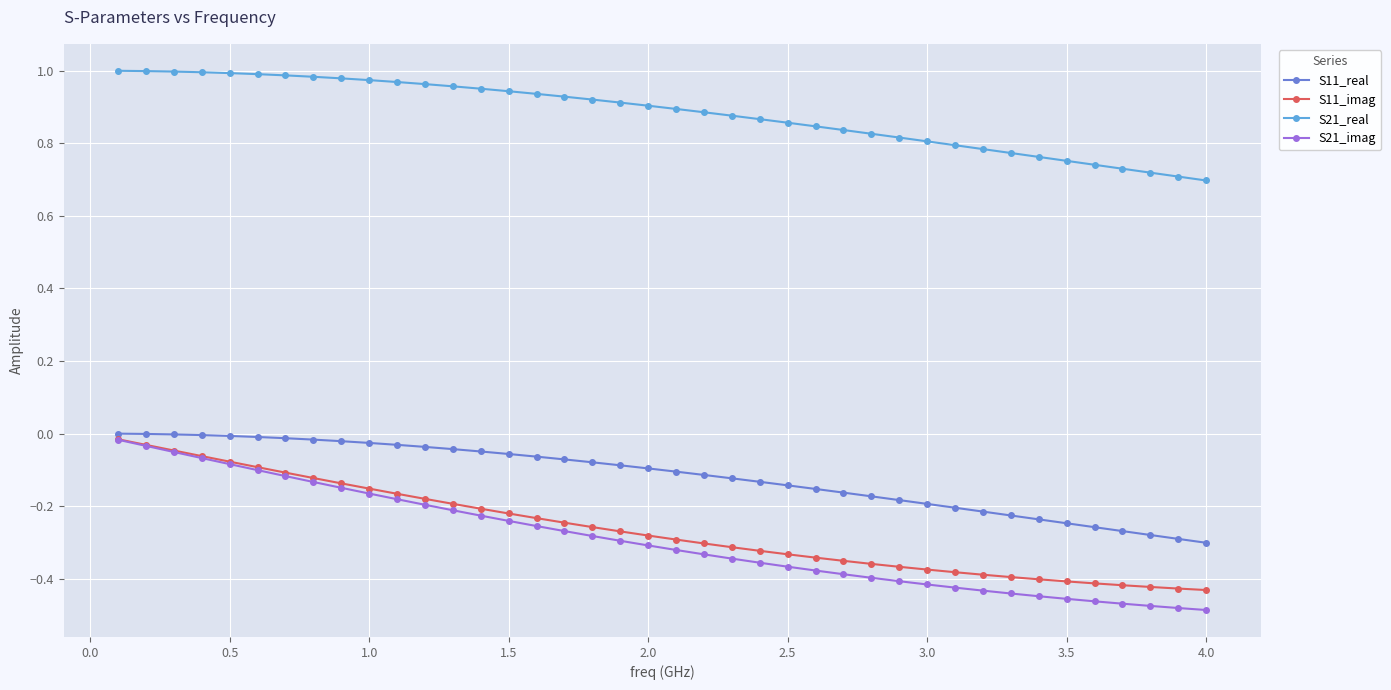

Which series has the widest spread of values?

S21_imag